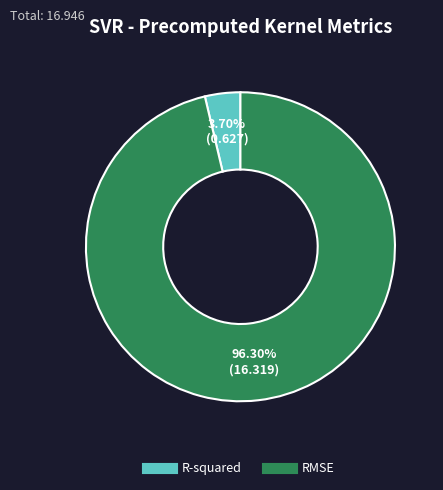

Which has a higher value, RMSE or R-squared?

RMSE